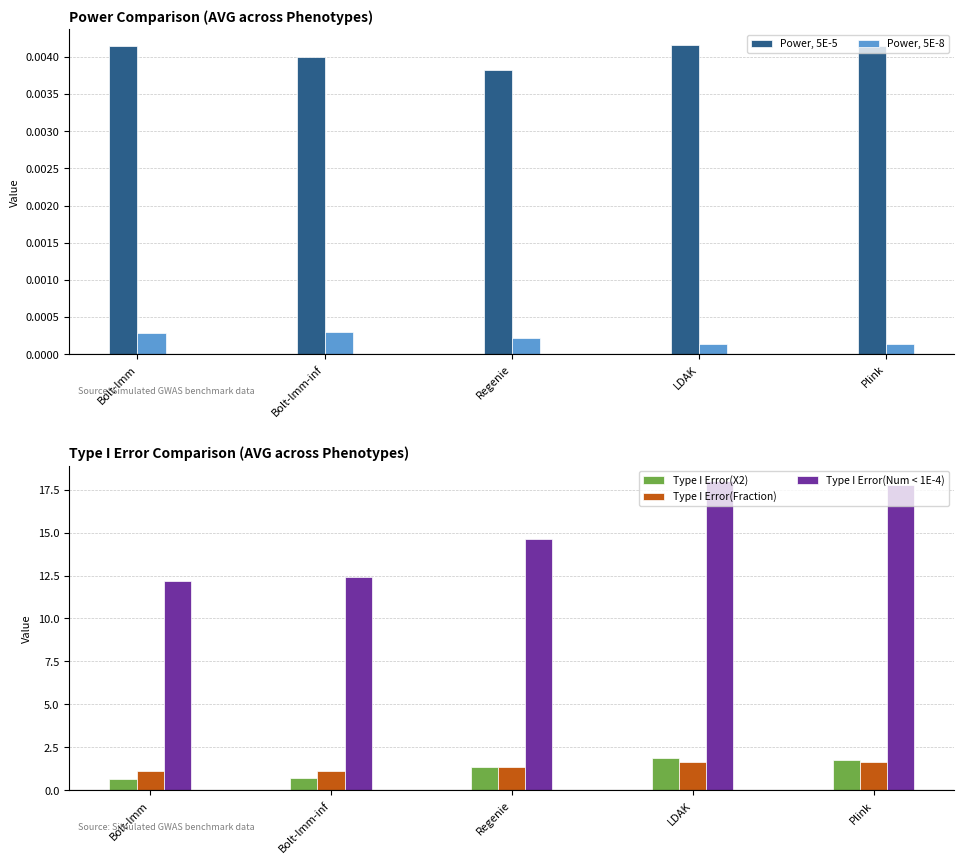

Reading left to right, list all the values displayed in this chart.

Power, 5E-5: 0.0	0.0	0.0	0.0	0.0
Power, 5E-8: 0.0	0.0	0.0	0.0	0.0
Type I Error(X2): 0.7	0.7	1.3	1.9	1.8
Type I Error(Fraction): 1.1	1.1	1.3	1.6	1.6
Type I Error(Num < 1E-4): 12.2	12.4	14.6	18.0	17.8